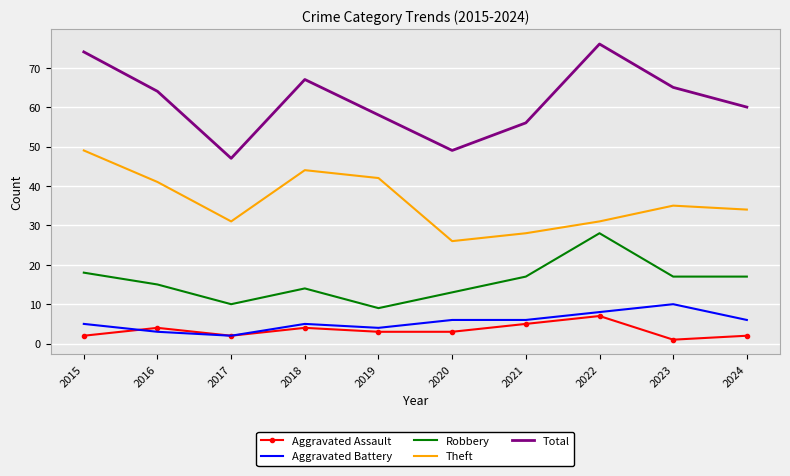

How many distinct data groups are displayed?

5